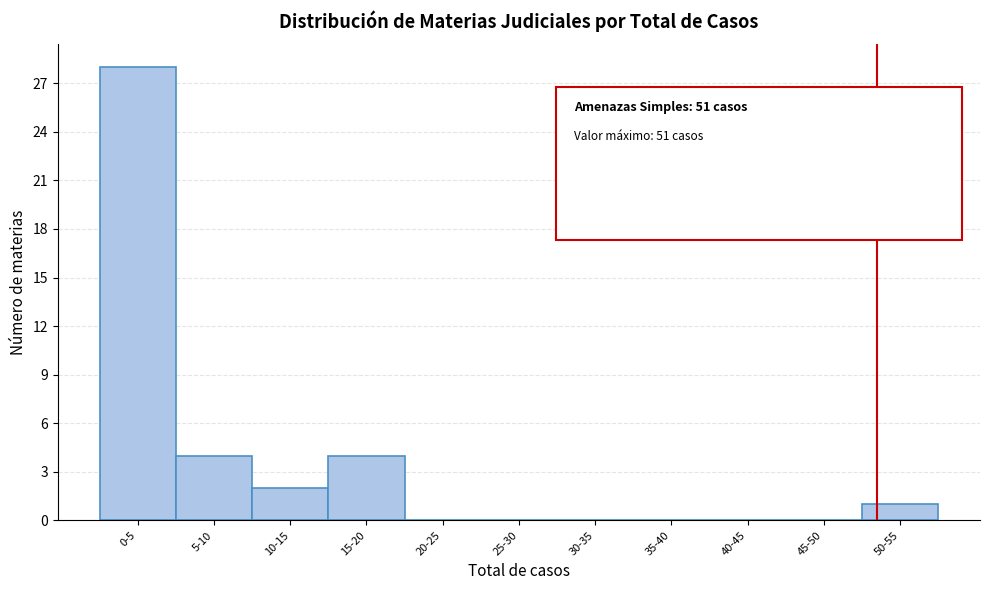

Reading left to right, extract all data points from this chart.

0-5=28	5-10=4	10-15=2	15-20=4	20-25=0	25-30=0	30-35=0	35-40=0	40-45=0	45-50=0	50-55=1